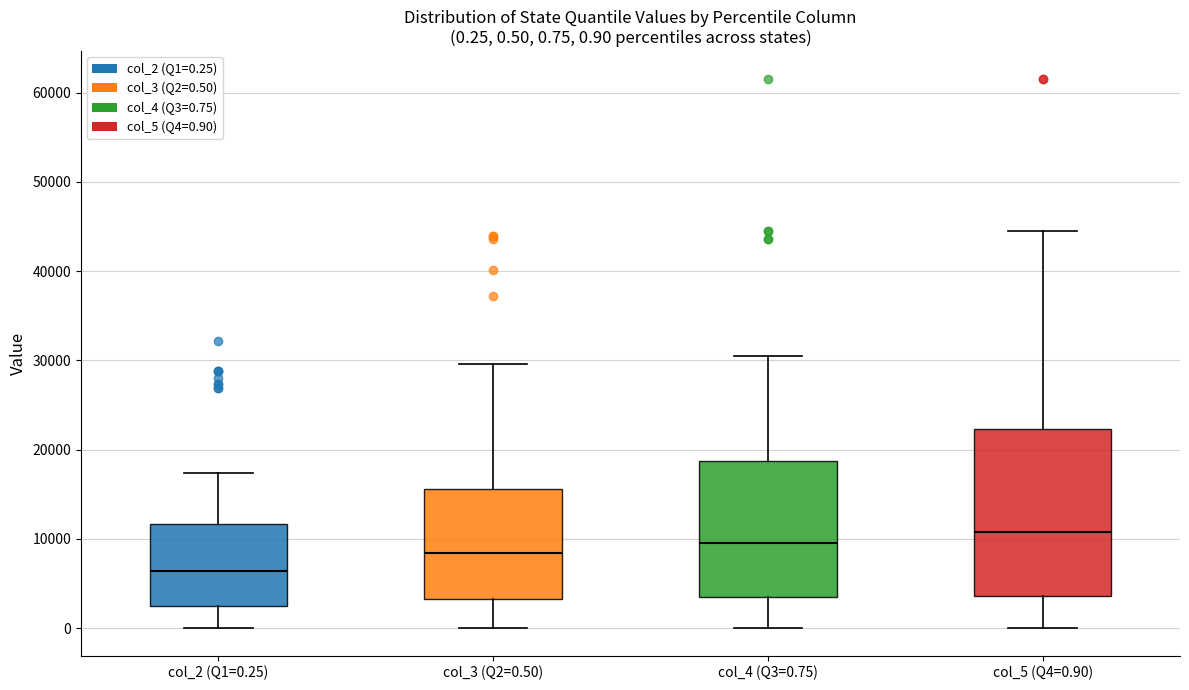

Comparing the boxes themselves (not the whiskers), which one is the tallest?

col_5 (Q4=0.90)